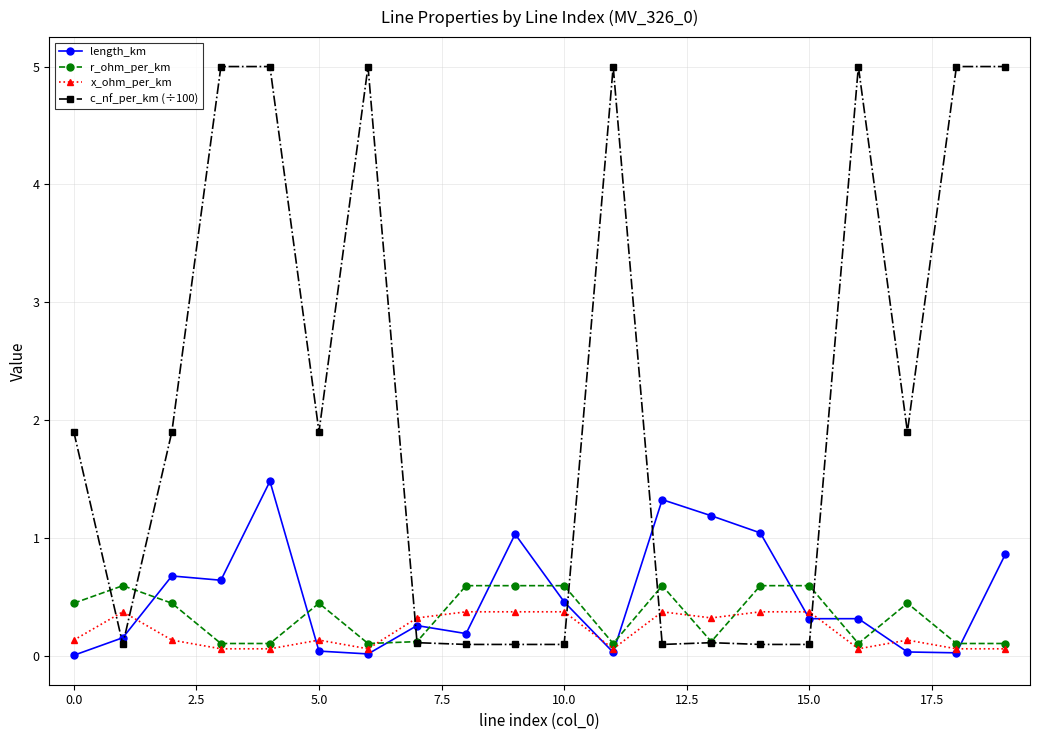

What is the value of the length_km point at the 15th from the left?

1.0